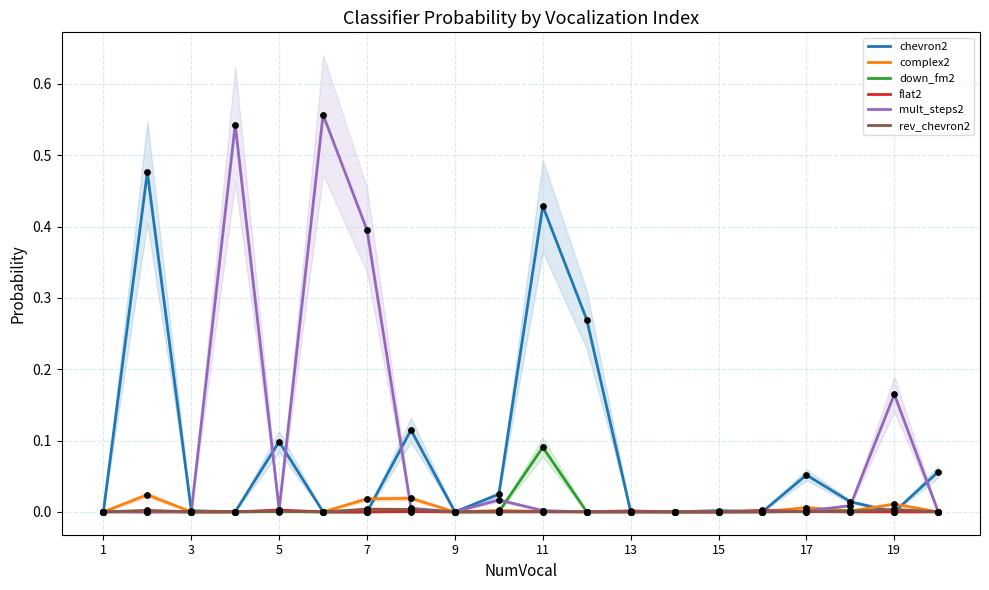

True or false: complex2 has a value of 0.0 at 5.

True